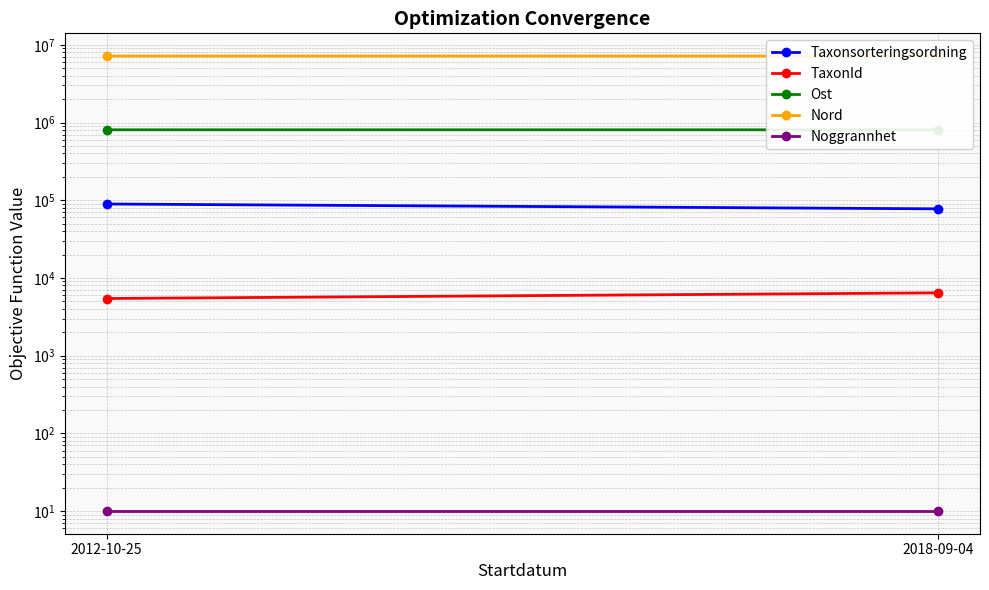

What is the value of the Noggrannhet point at the 2nd from the left?

10.0